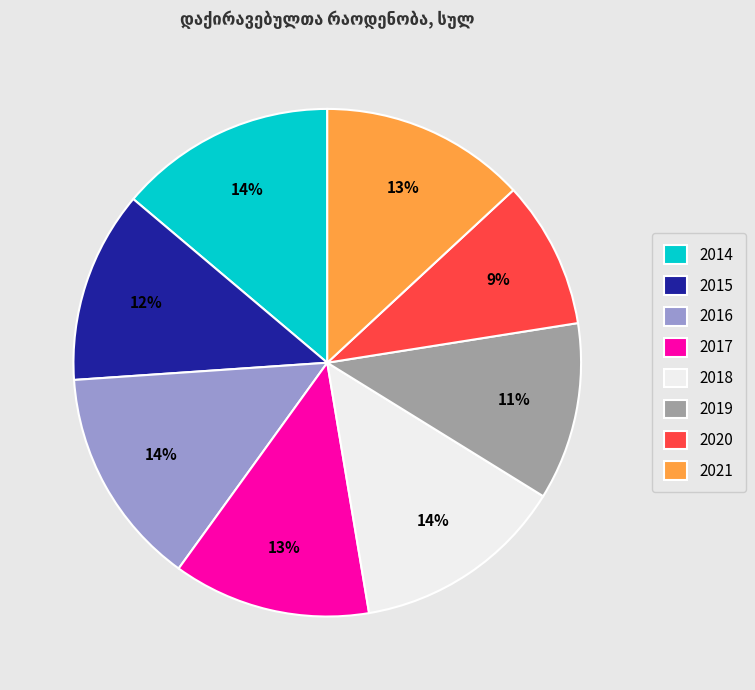

True or false: 2021 accounts for 27% of the total.

False